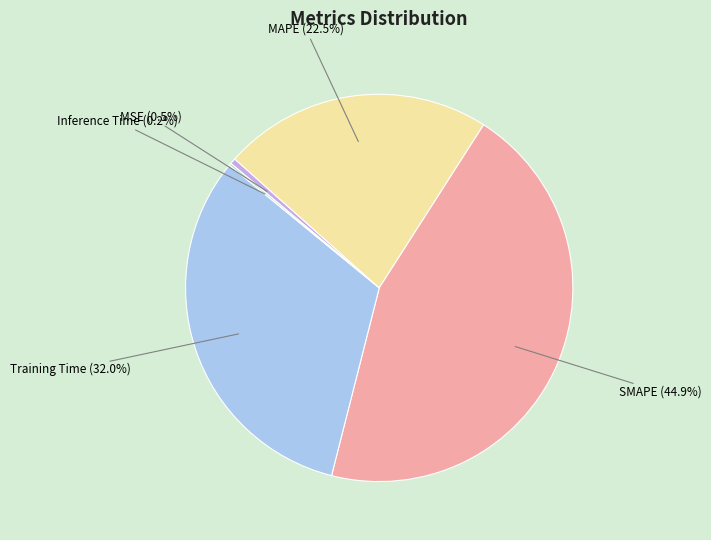

Is there a majority slice in this chart?

No